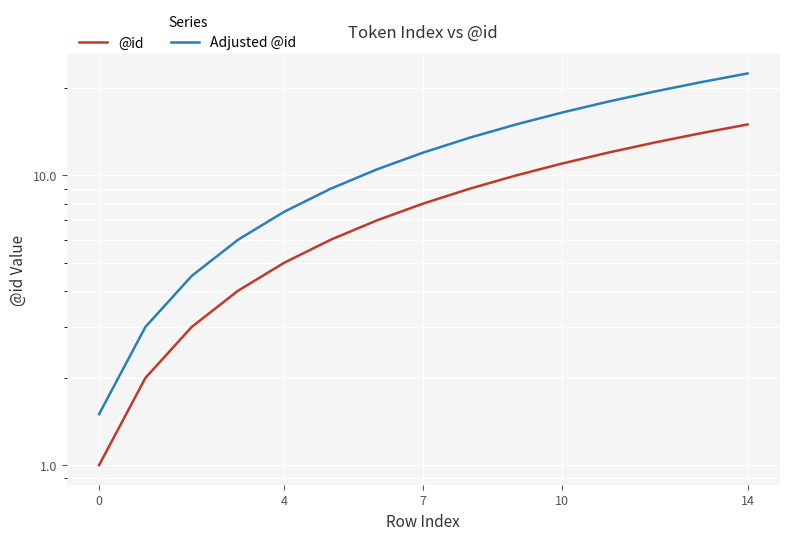

Which series has the widest spread of values?

Adjusted @id